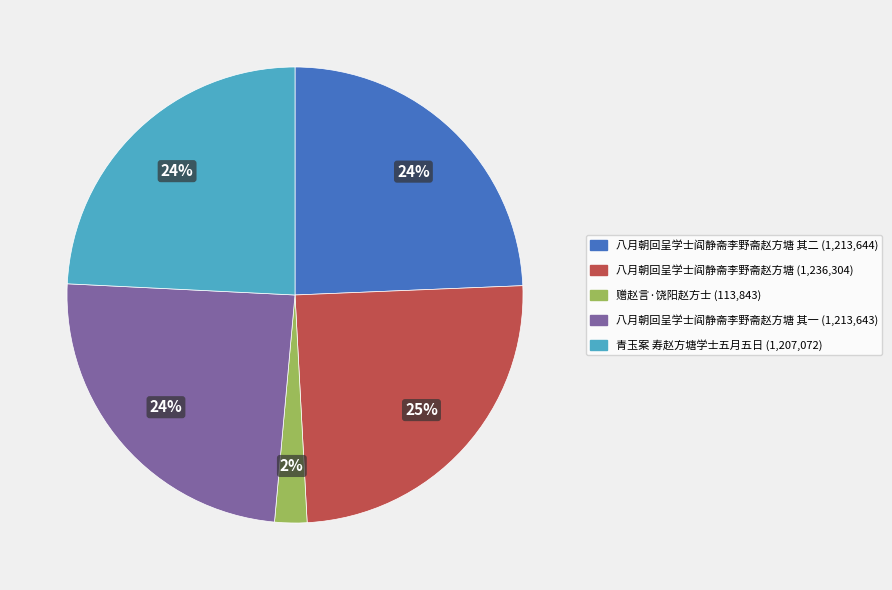

Is there a majority slice in this chart?

No